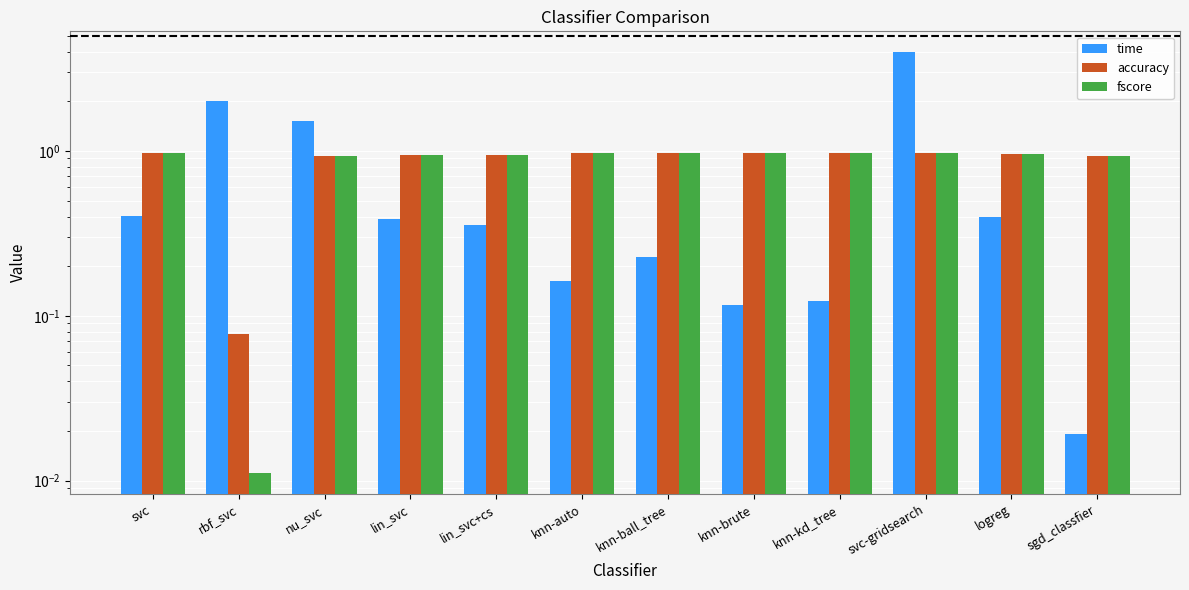

At which category is the sum across all series the highest?

svc-gridsearch